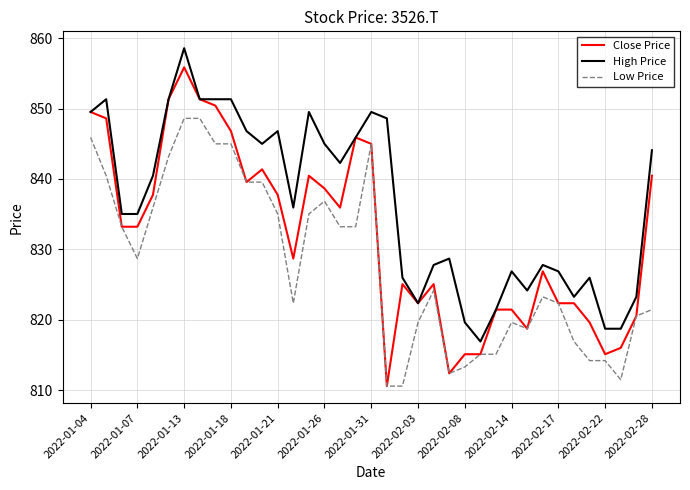

Which series has the largest total across all categories?

High Price